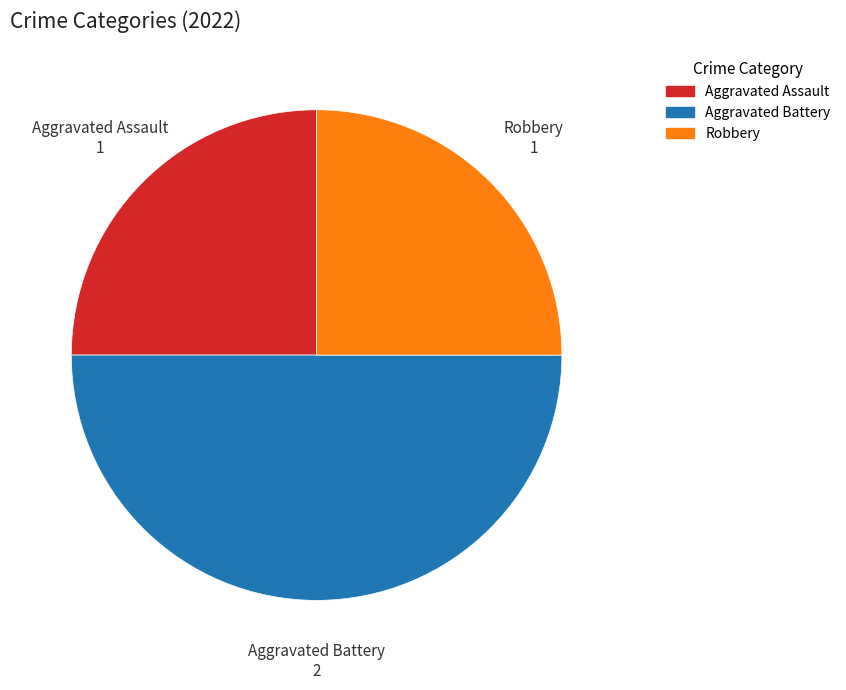

Is it true that Robbery is 37% of the pie?

False